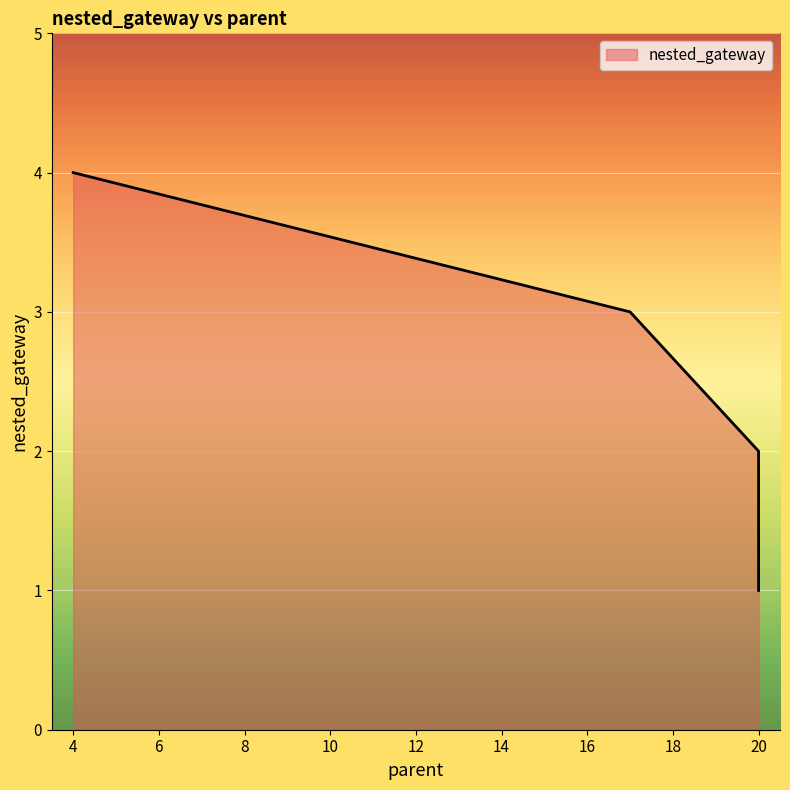

At which label does the data first exceed 3?

4